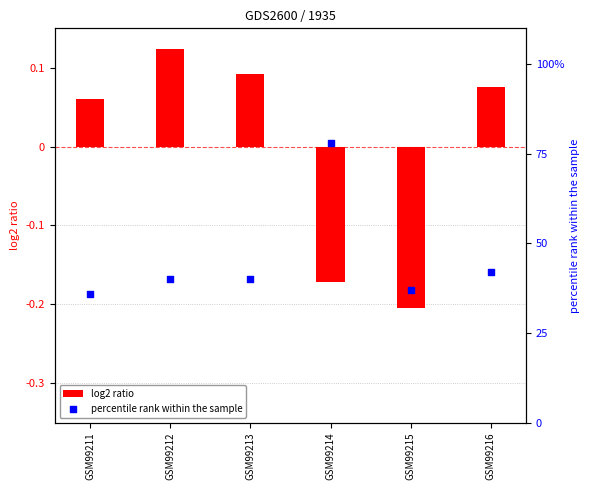

What is the total value across all series at GSM99215?

36.8